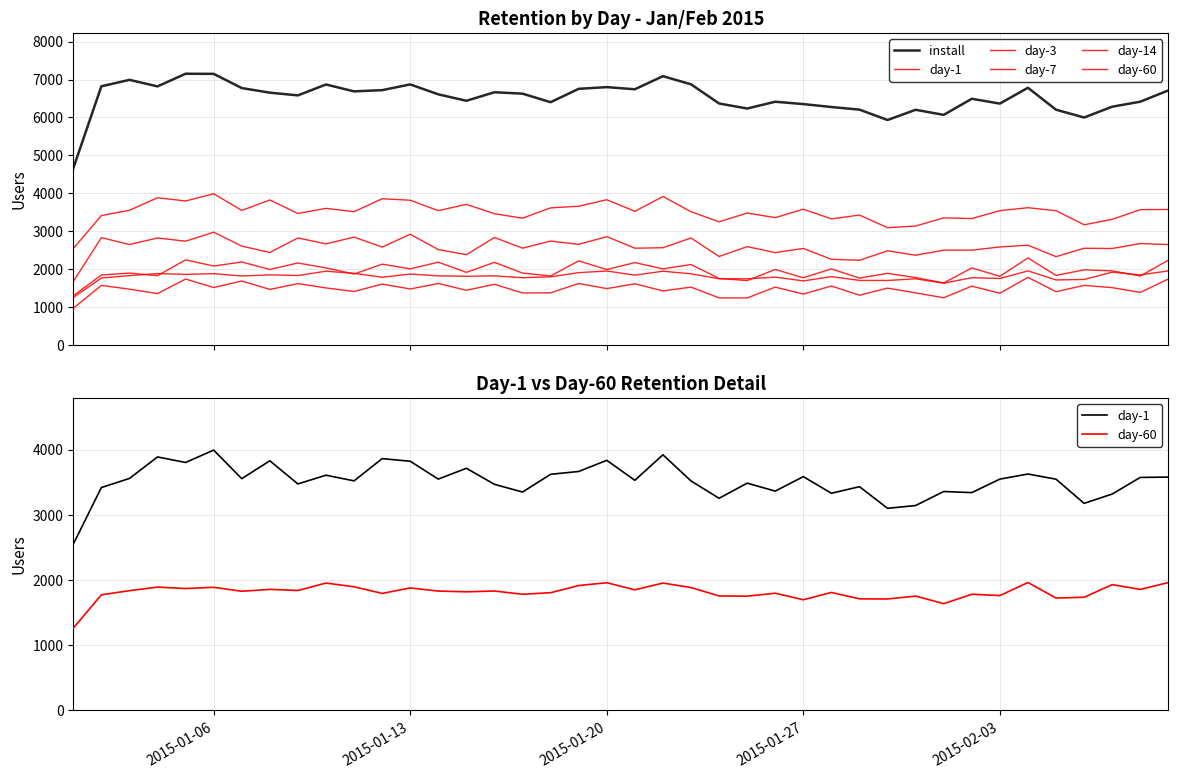

What are all the series names shown in the legend?

install, day-1, day-3, day-7, day-14, day-60